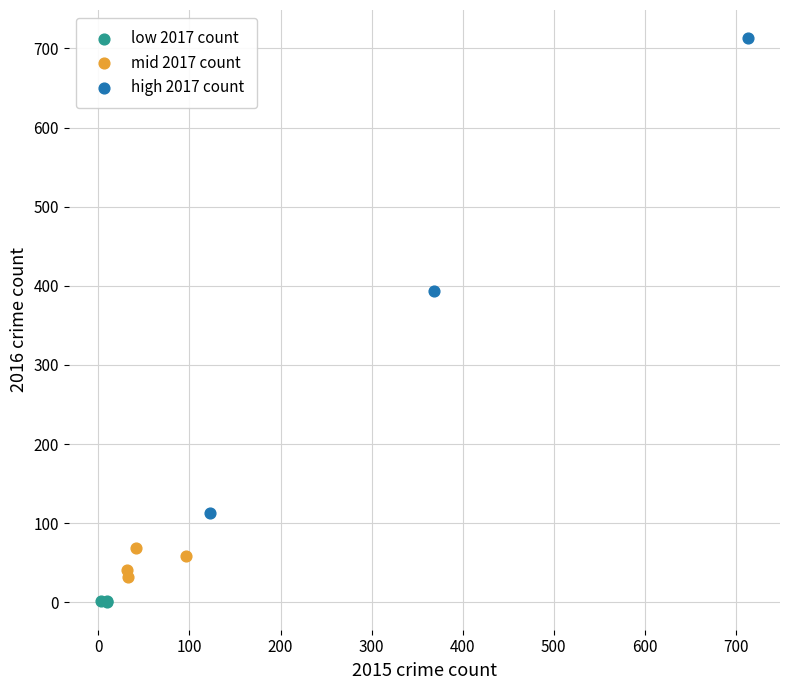

Which series reaches the maximum Y coordinate?

high 2017 count